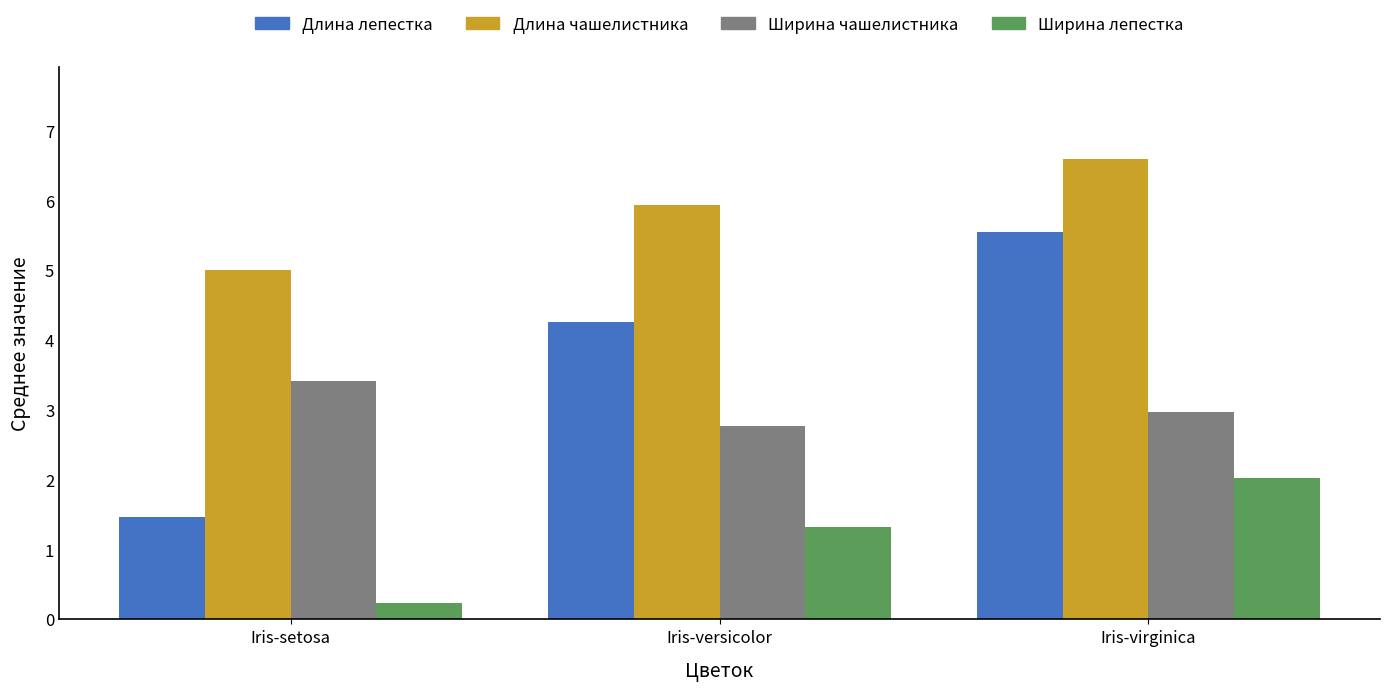

What is the value of the Ширина чашелистника bar at the 1st from the left?

3.4